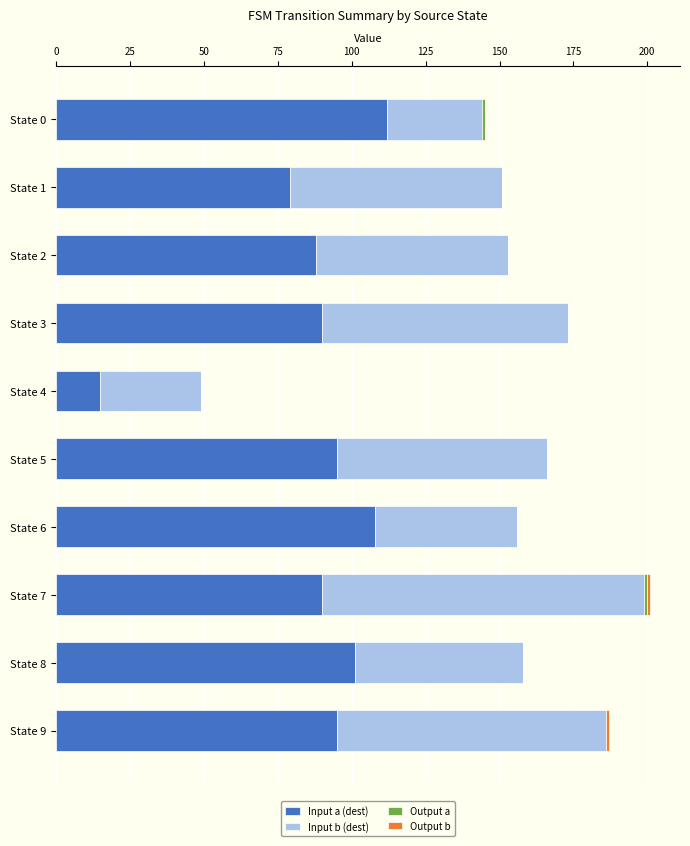

What is the total value across all series at State 6?

156